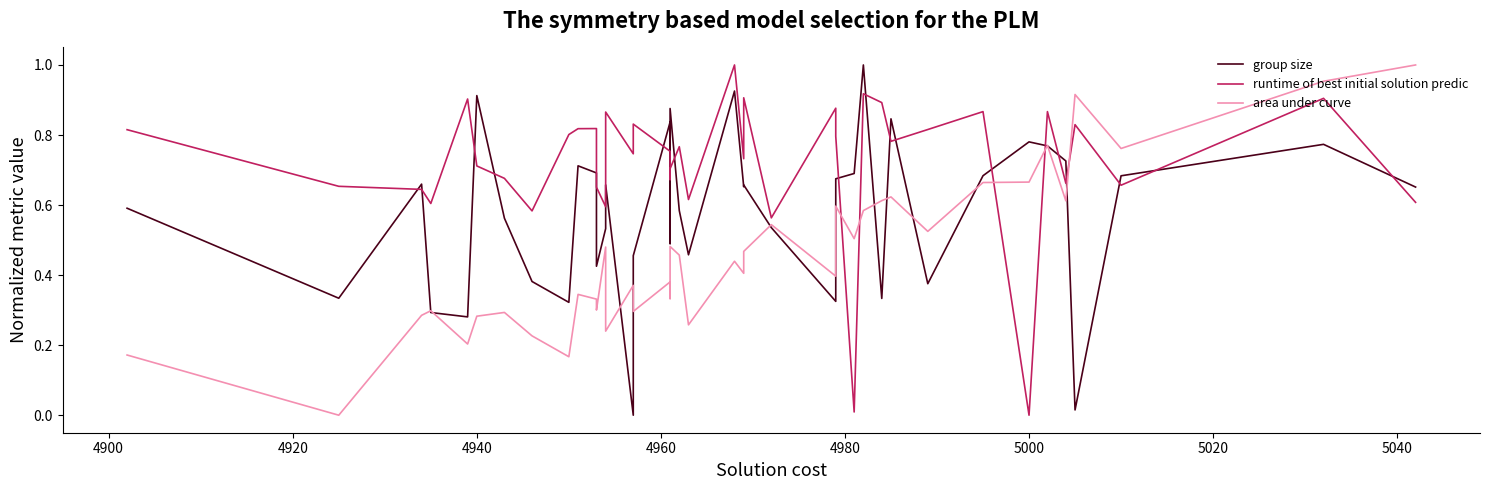

How many times do area under curve and runtime of best initial solution predic cross each other?

5